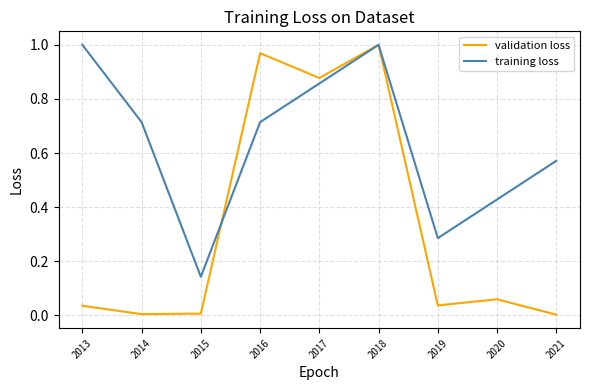

Which series has the widest spread of values?

validation loss